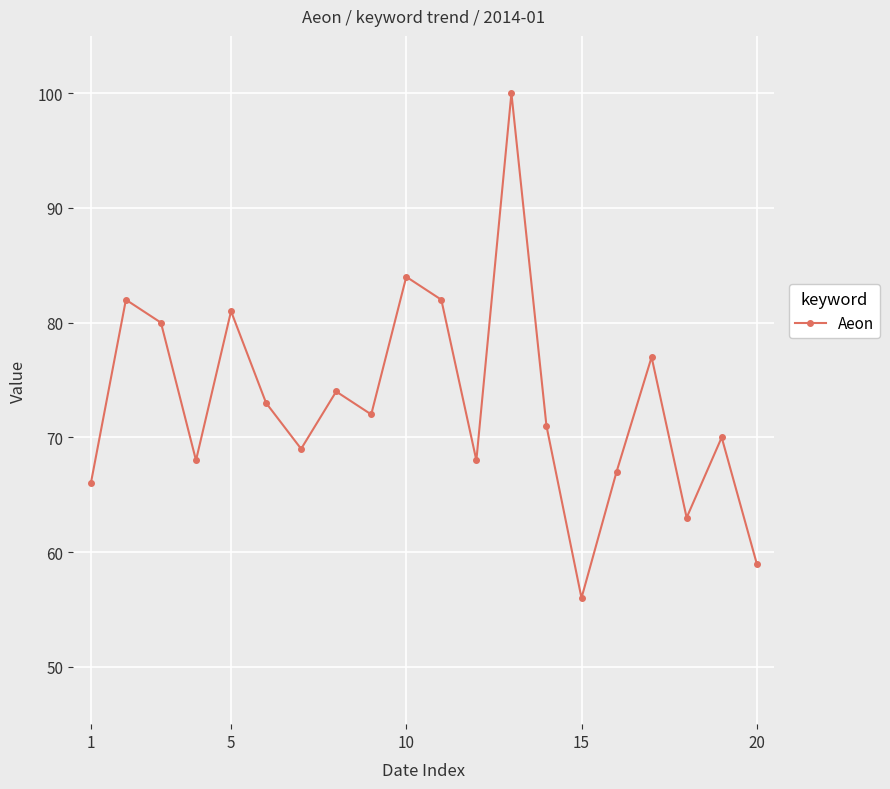

What is the greatest value displayed?

100